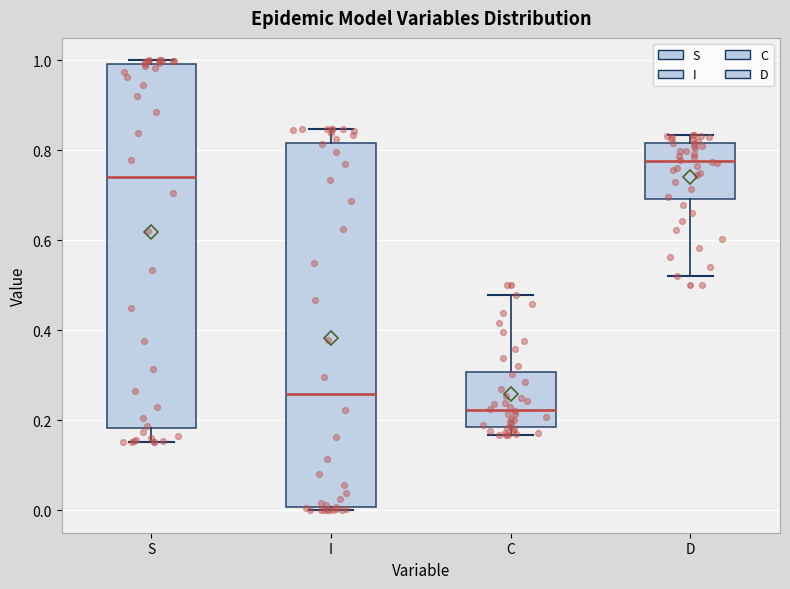

Reading left to right, transcribe this box plot: for each box, give where its median line is, the range the box spans, and where its two whiskers end, as read against the y-axis. The values are not printed on the chart, so give them approximately, as read against the axis.

S: median 0.74, box 0.18 to 1.00, whiskers 0.16 to 1.00 (just above the box's upper edge)
I: median 0.26, box 0.00 to 0.82, whiskers 0.00 (just below the box's lower edge) to 0.84
C: median 0.22, box 0.18 to 0.30, whiskers 0.16 to 0.48
D: median 0.78, box 0.70 to 0.82, whiskers 0.52 to 0.84